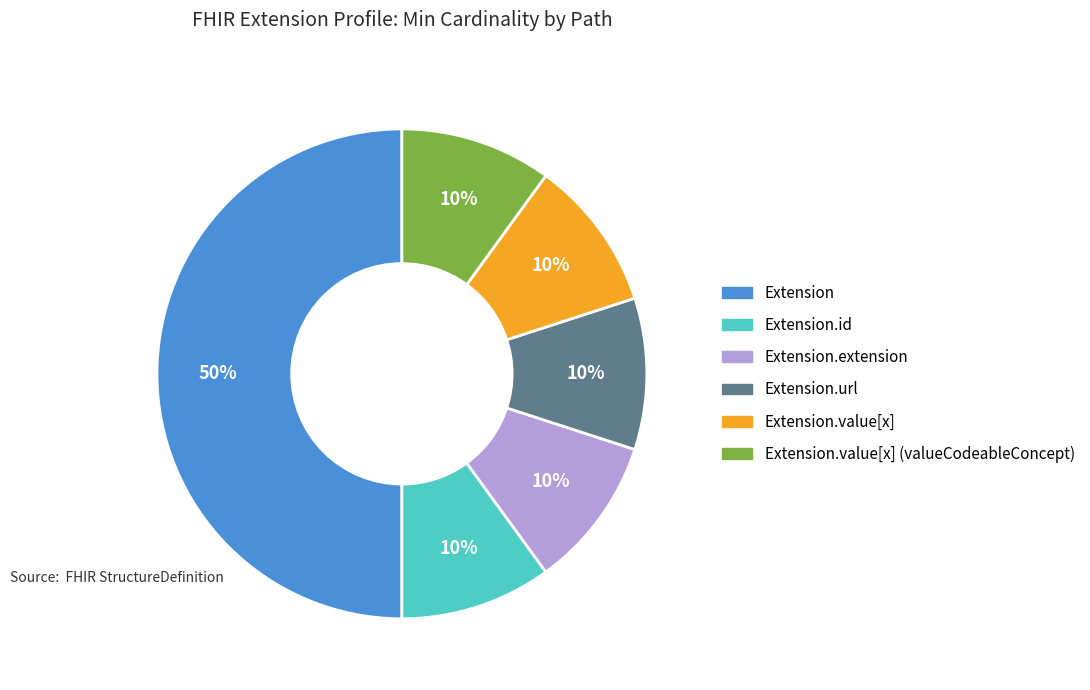

To the nearest percent, what is the average slice percentage?

17%